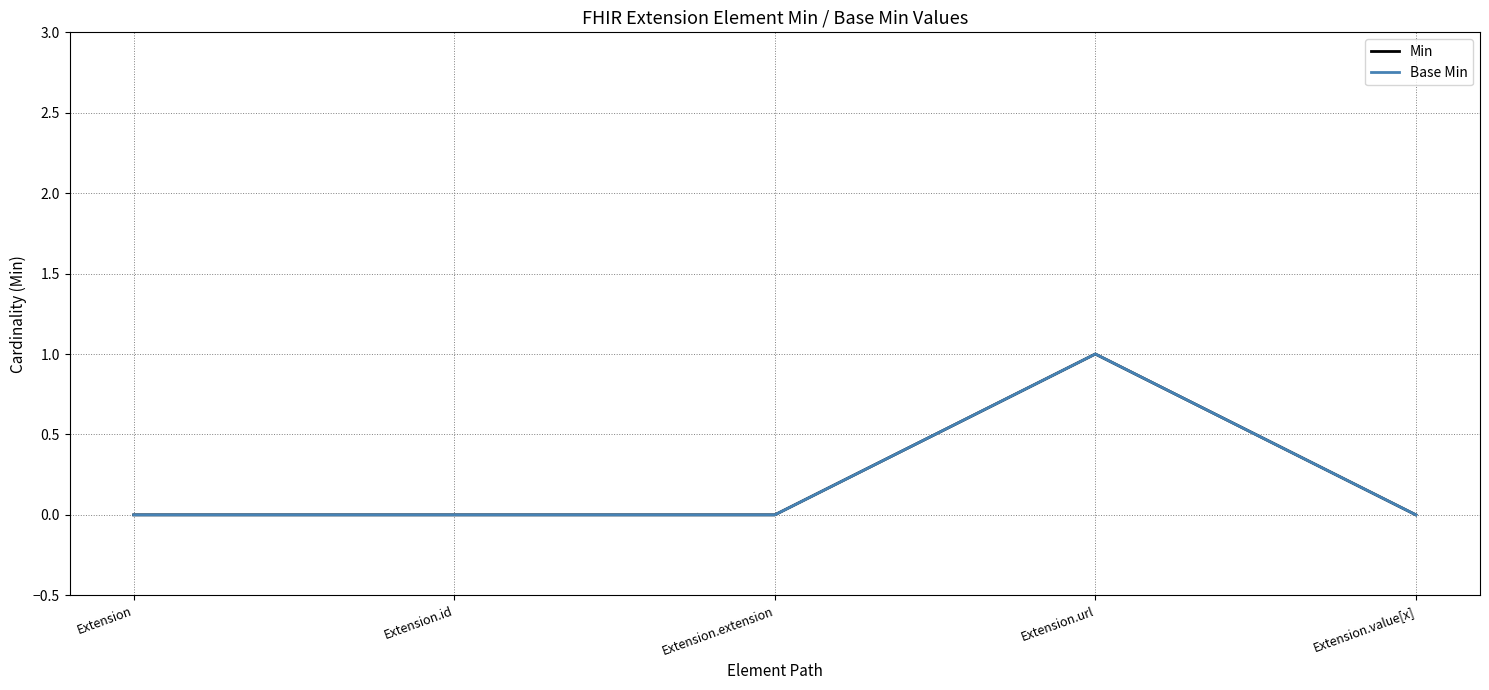

What is the label of the 5th point from the right?

Extension